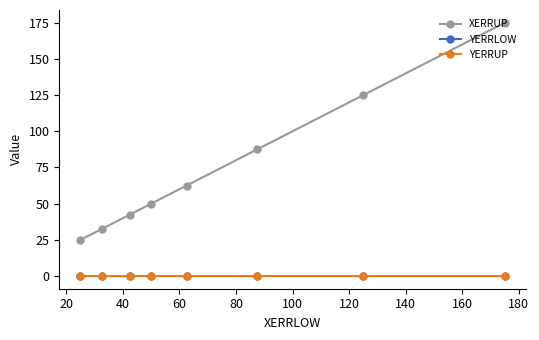

Is this an area chart (filled region under the line)?

No